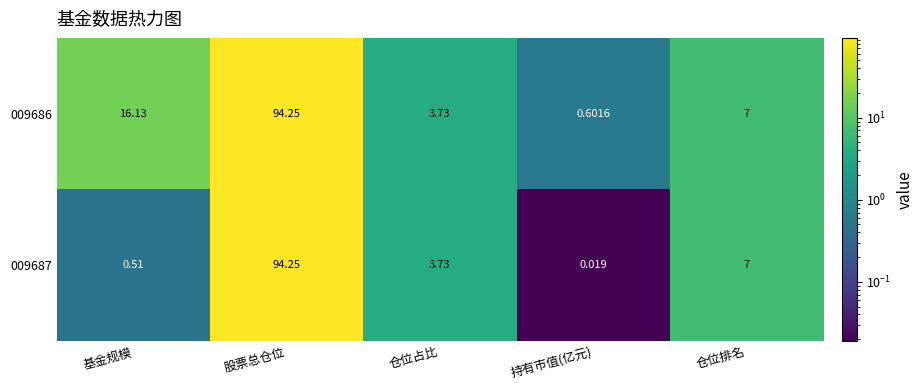

Between 仓位占比 and 持有市值(亿元), which series saw the biggest shift?

009687